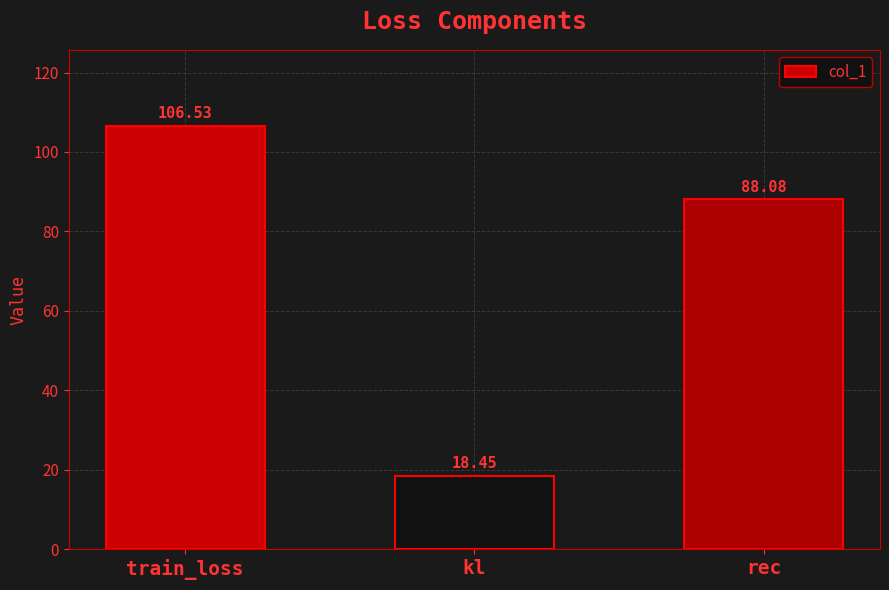

What is the difference between the maximum and minimum values?

88.1